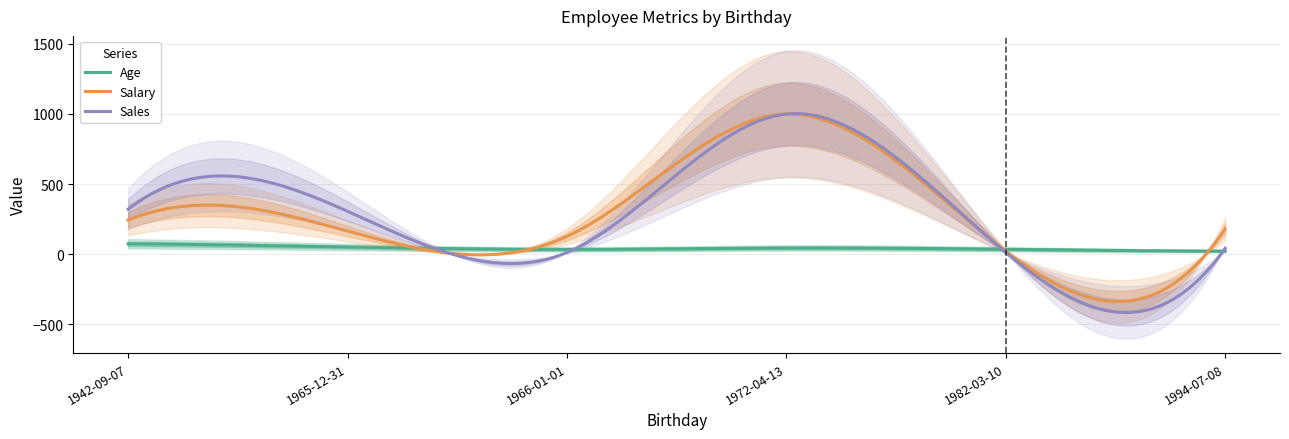

Which series changed the most between 1972-04-13 and 1994-07-08?

Sales